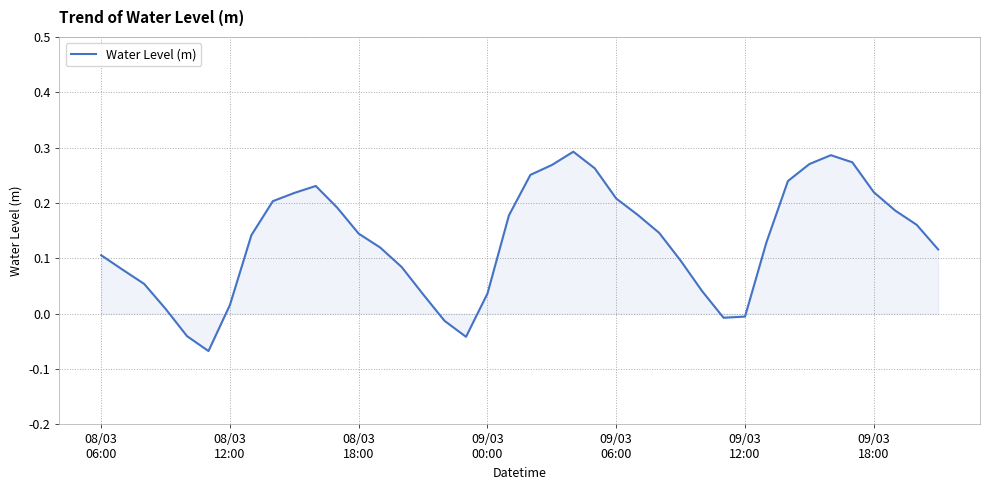

How many lines are shown in the chart?

1